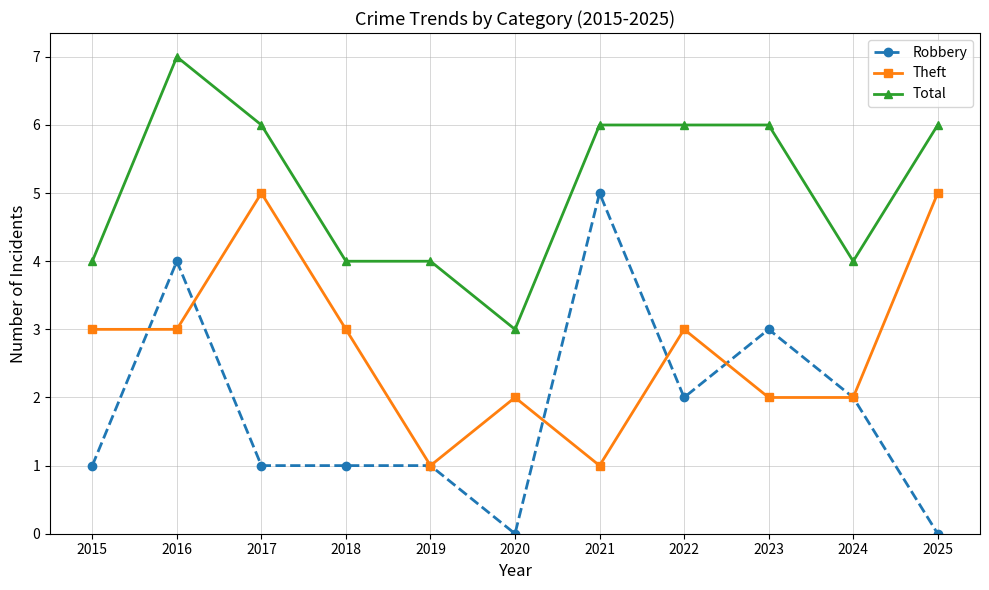

What is the highest value of the Robbery series?

5